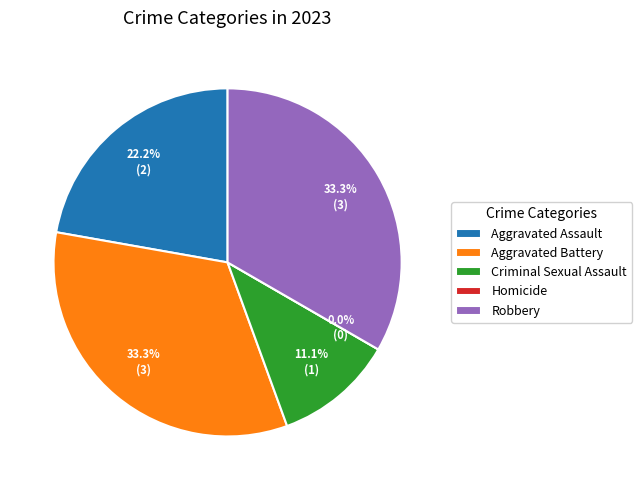

Approximately how many times larger is the value at Aggravated Battery compared to Robbery?

1.0